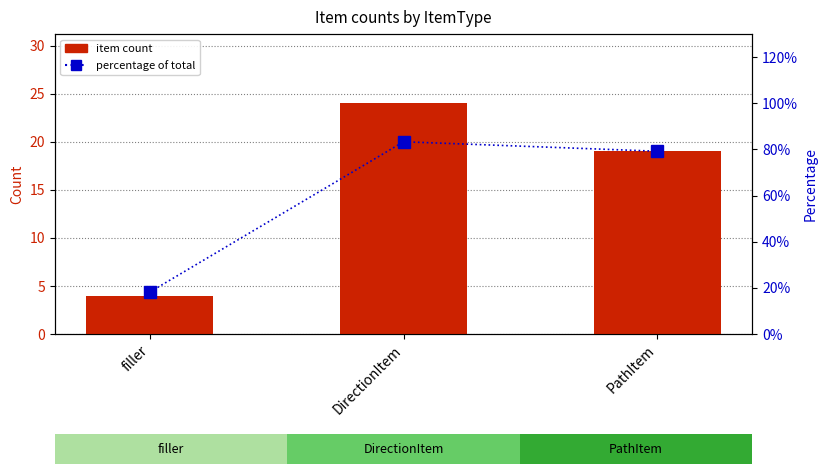

What is the lowest value of the percentage of total series?

18.2